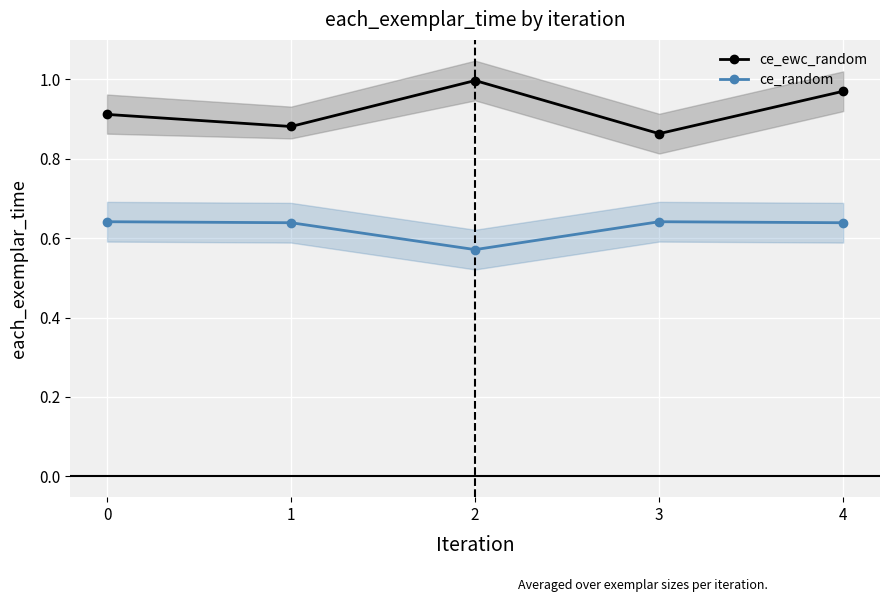

Which category has the lowest value across all series?

2